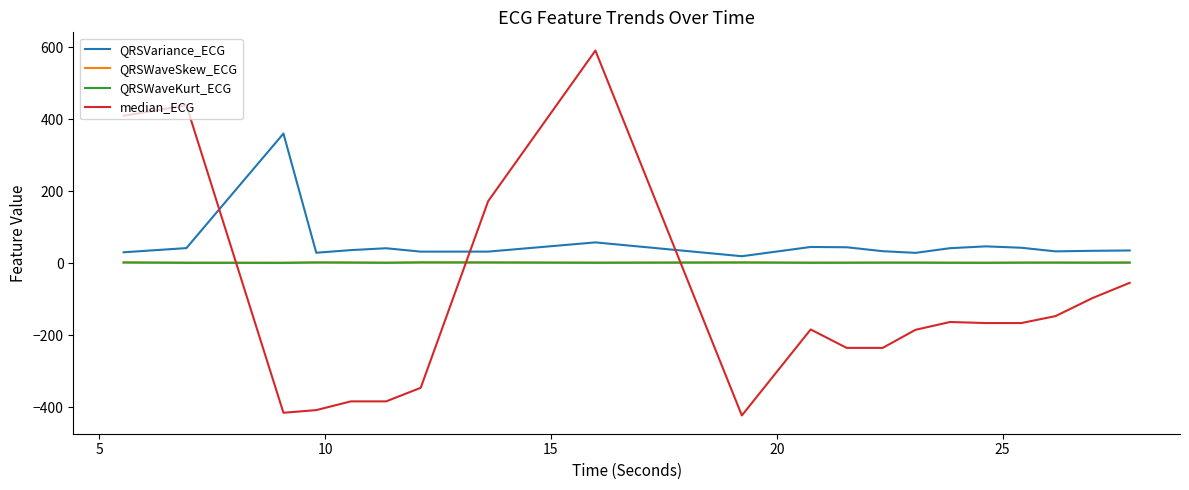

What is the maximum value for QRSWaveKurt_ECG?

2.1